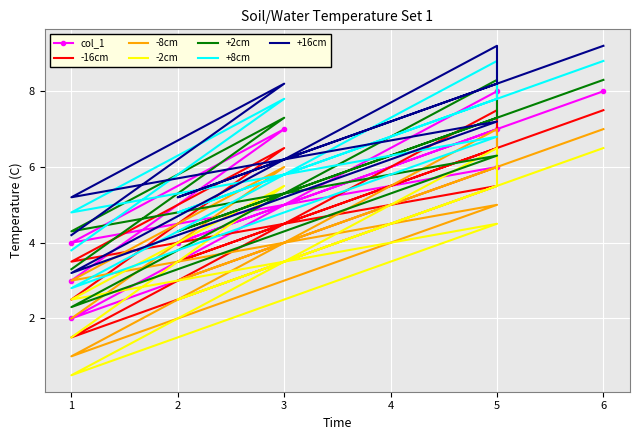

Approximately how many times larger is the value at 1 compared to 5?

0.4